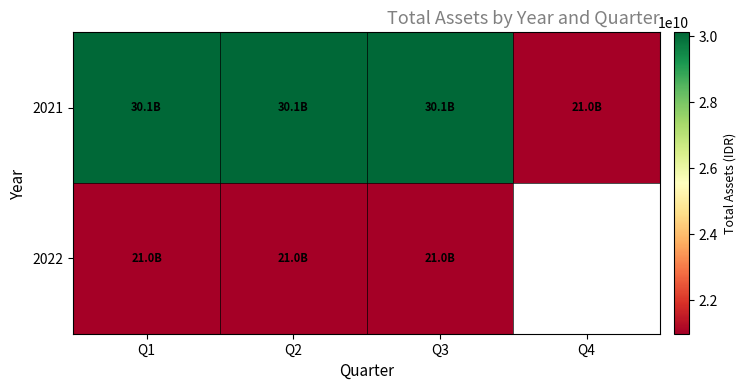

Rank the series at Q1 from lowest to highest value.

2022, 2021